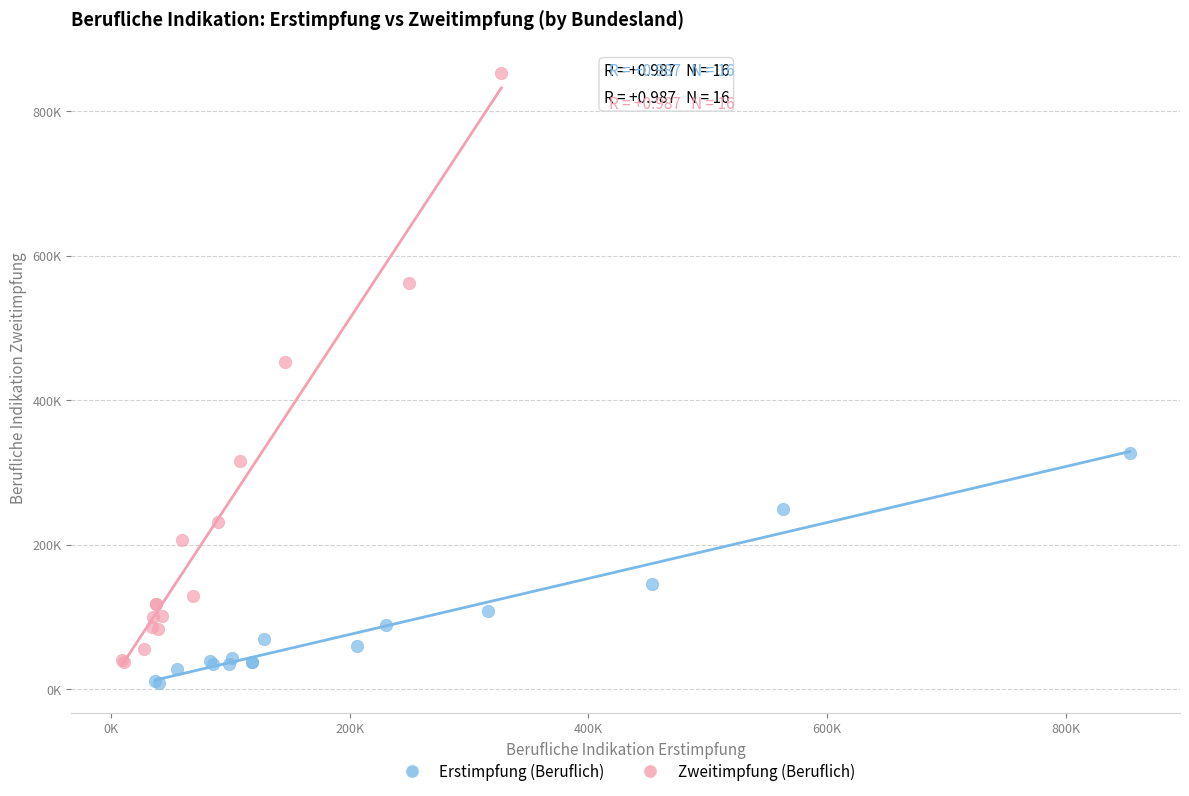

Which series has the largest Y range (max minus min)?

Zweitimpfung (Beruflich)